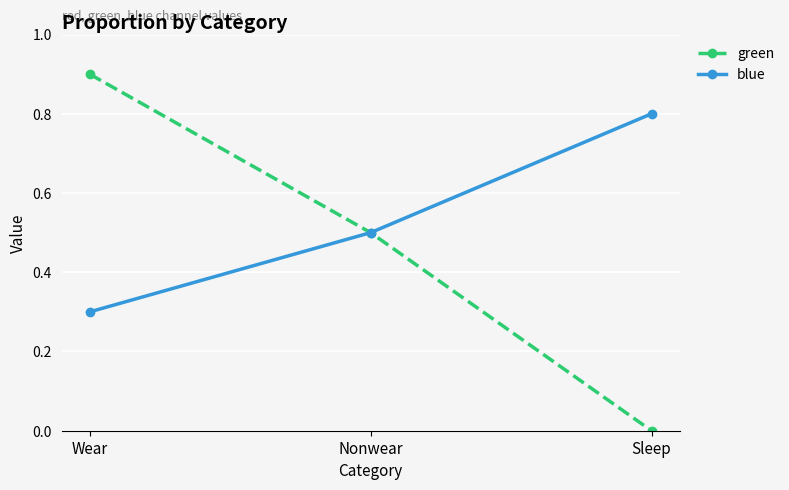

What is the total value across all series at Sleep?

0.8